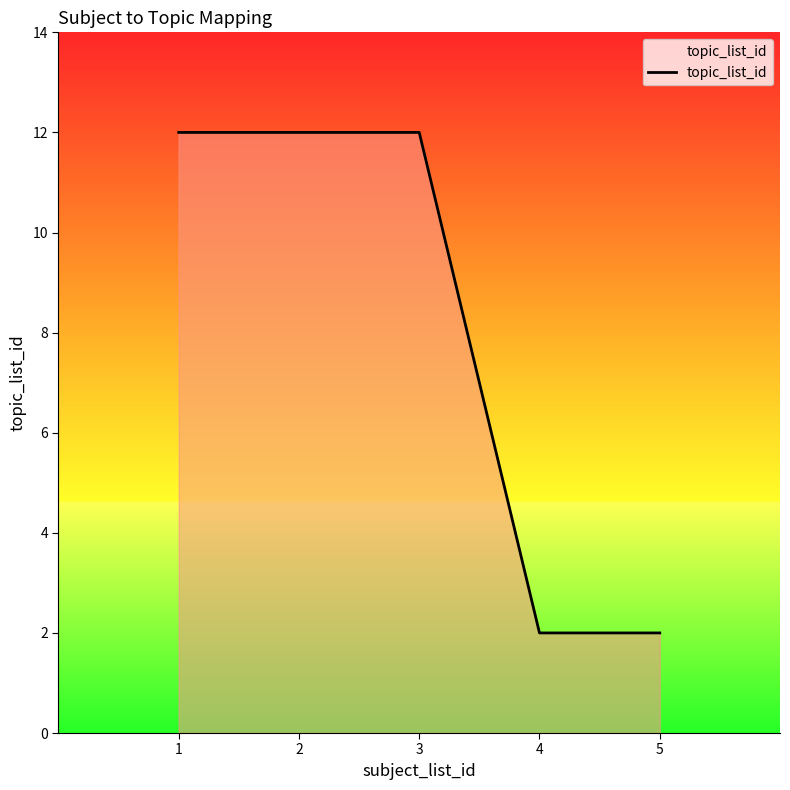

The value at 2 is 12. True or false?

True